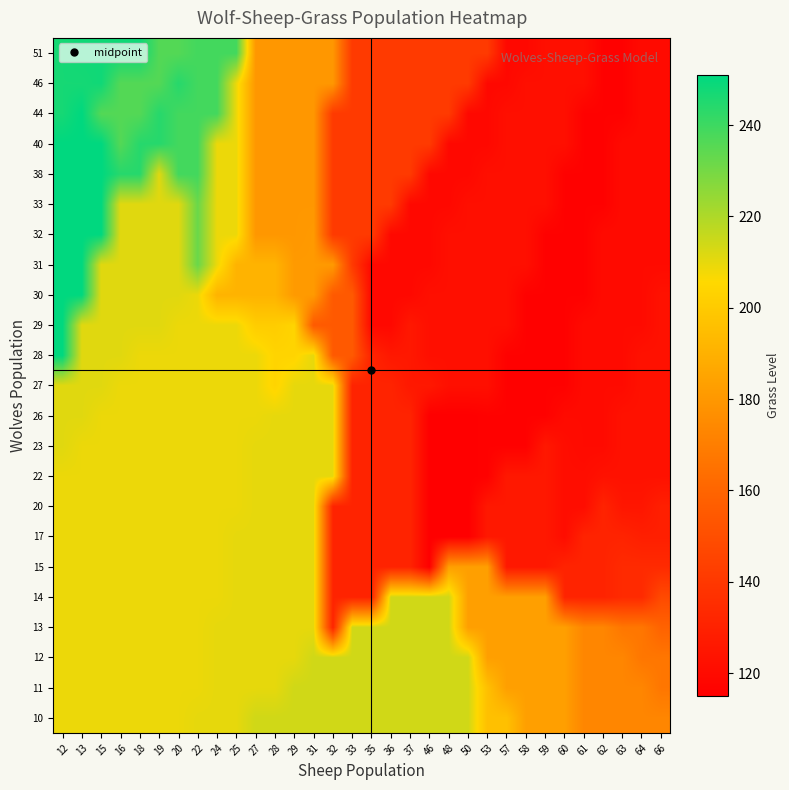

What is the greatest value displayed?

251